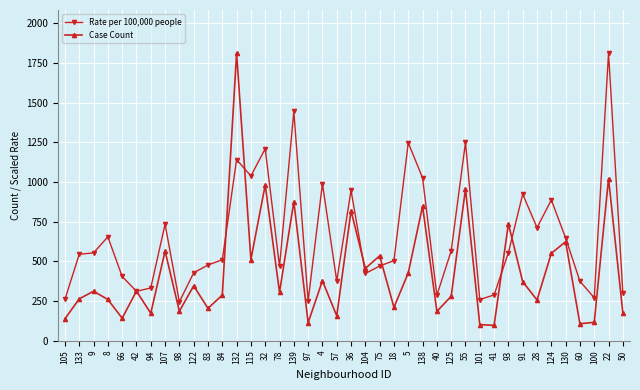

Rank the series at 101 from highest to lowest value.

Rate per 100,000 people, Case Count